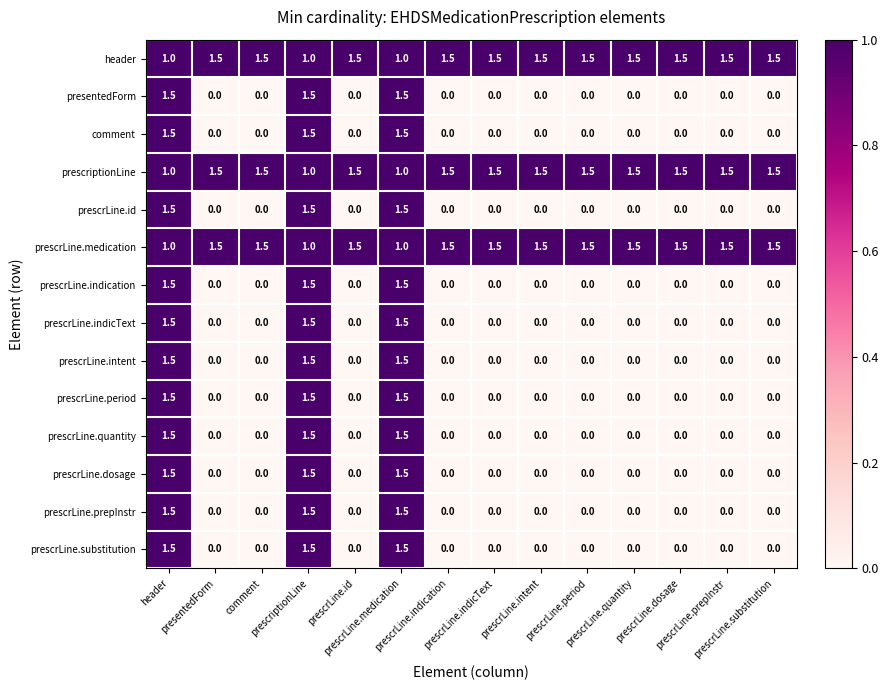

At how many categories does at least one series exceed 1?

14